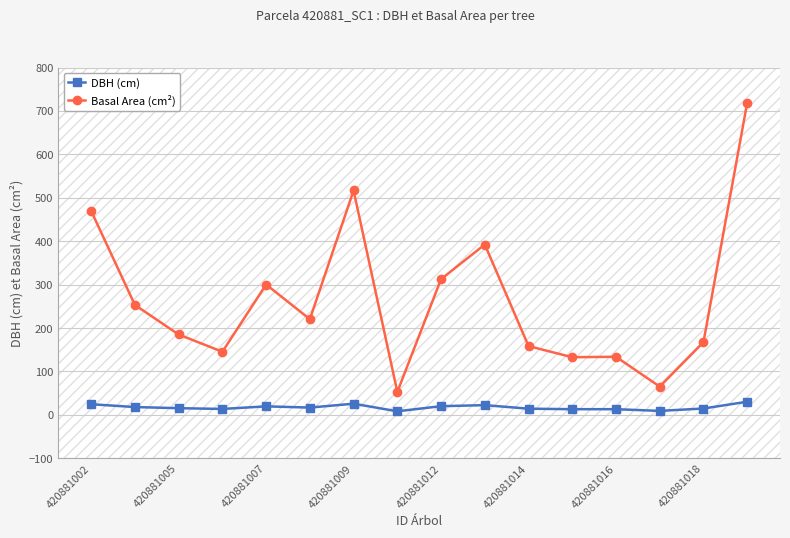

List the series in order of their overall mean, highest first.

Basal Area (cm²), DBH (cm)